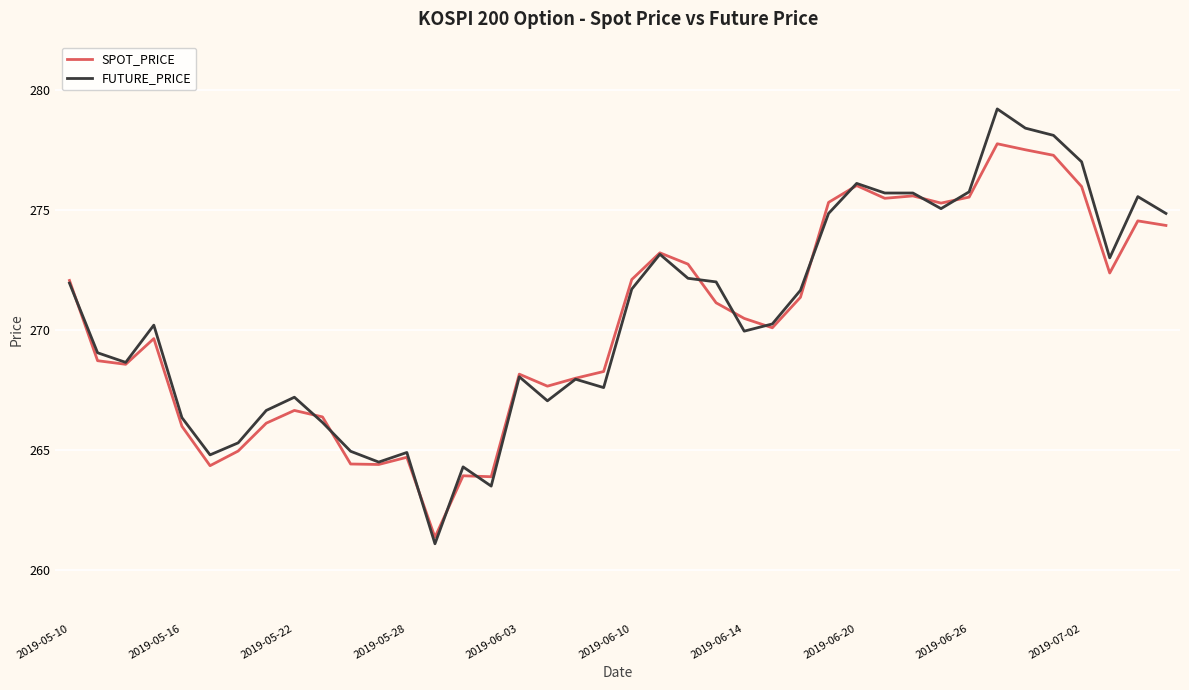

Is this an area chart (filled region under the line)?

No